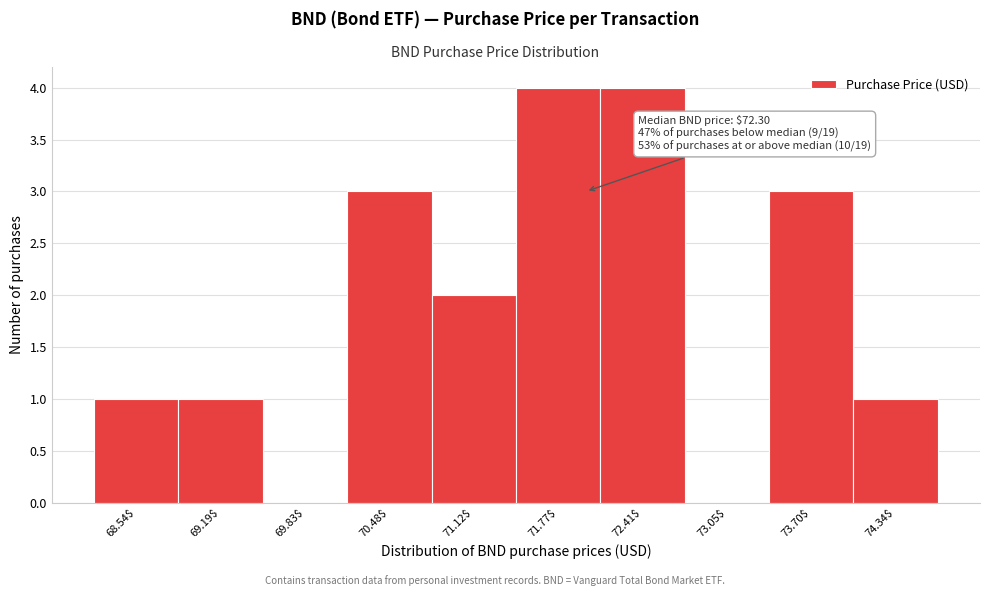

The value at 73.70$ is 3. True or false?

True